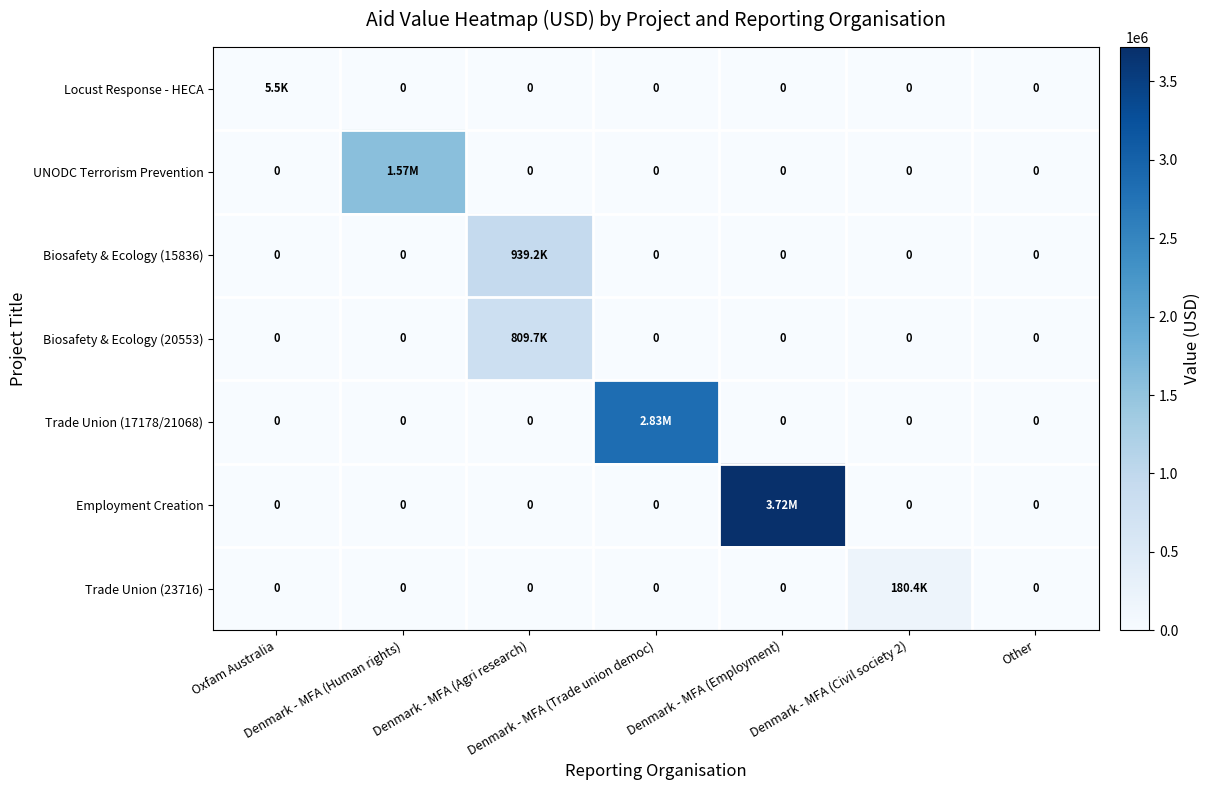

Between Denmark - MFA (Trade union democ) and Other, which series saw the biggest shift?

Trade Union (17178/21068)